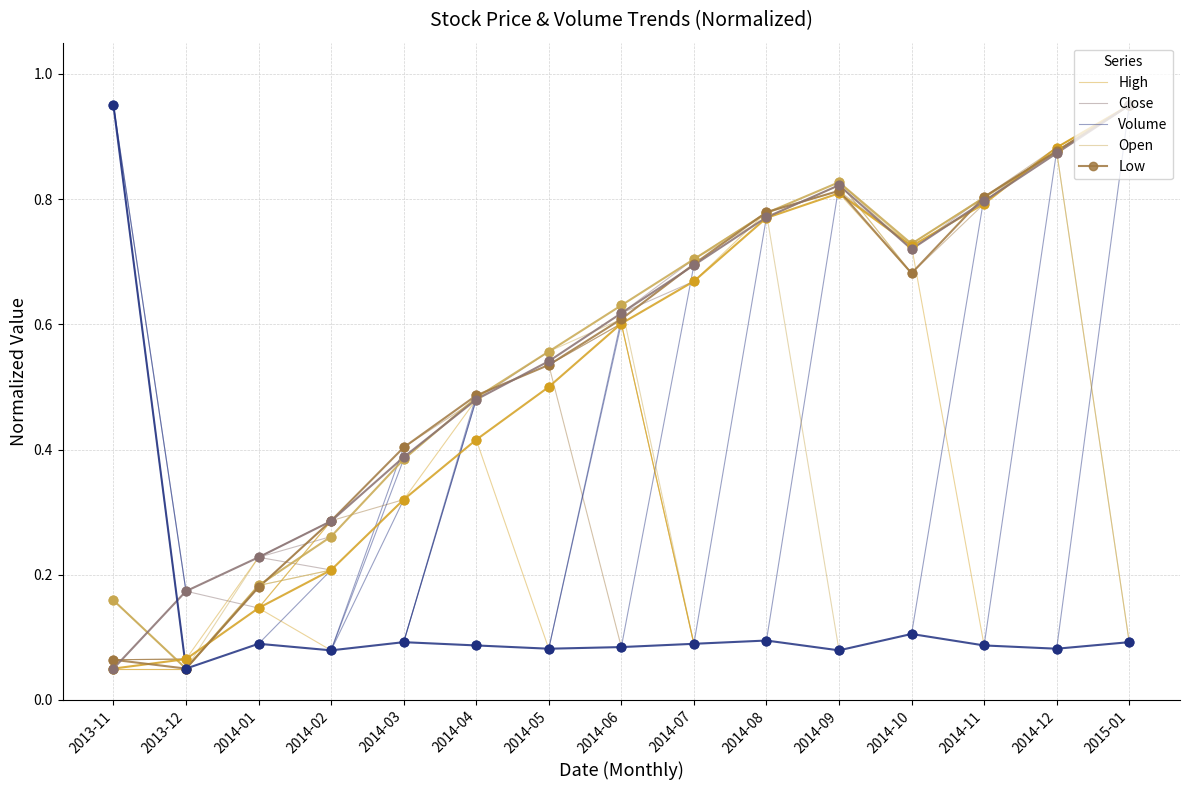

Which series reaches the minimum Y coordinate?

High